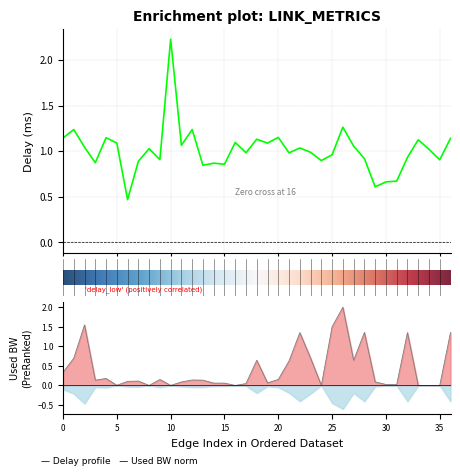

Count the number of categories in the chart.

37